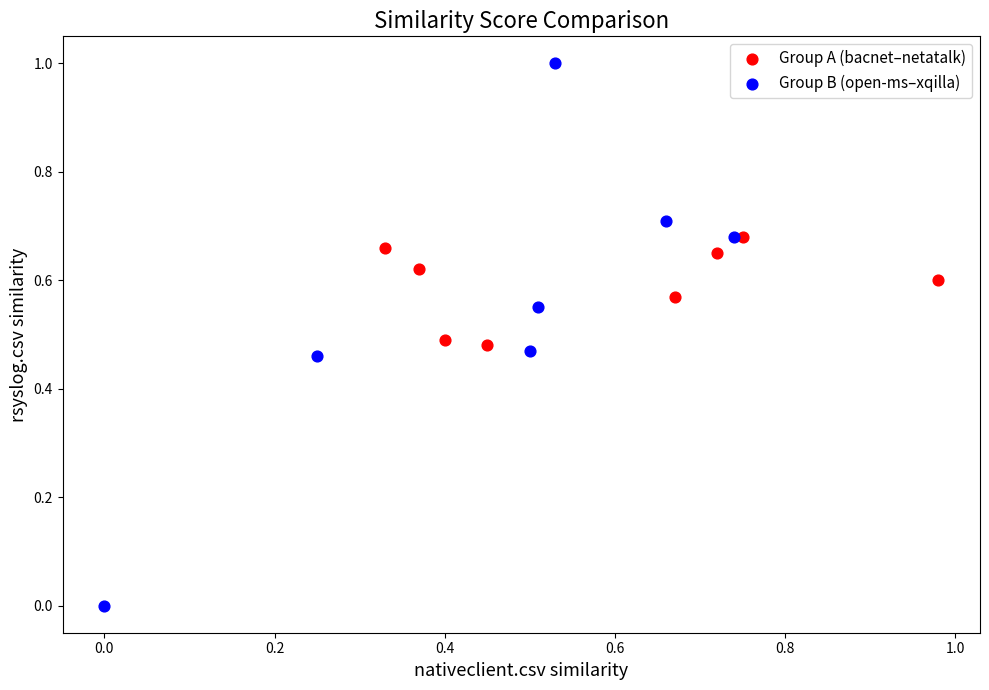

Which series has the largest Y range (max minus min)?

Group B (open-ms–xqilla)